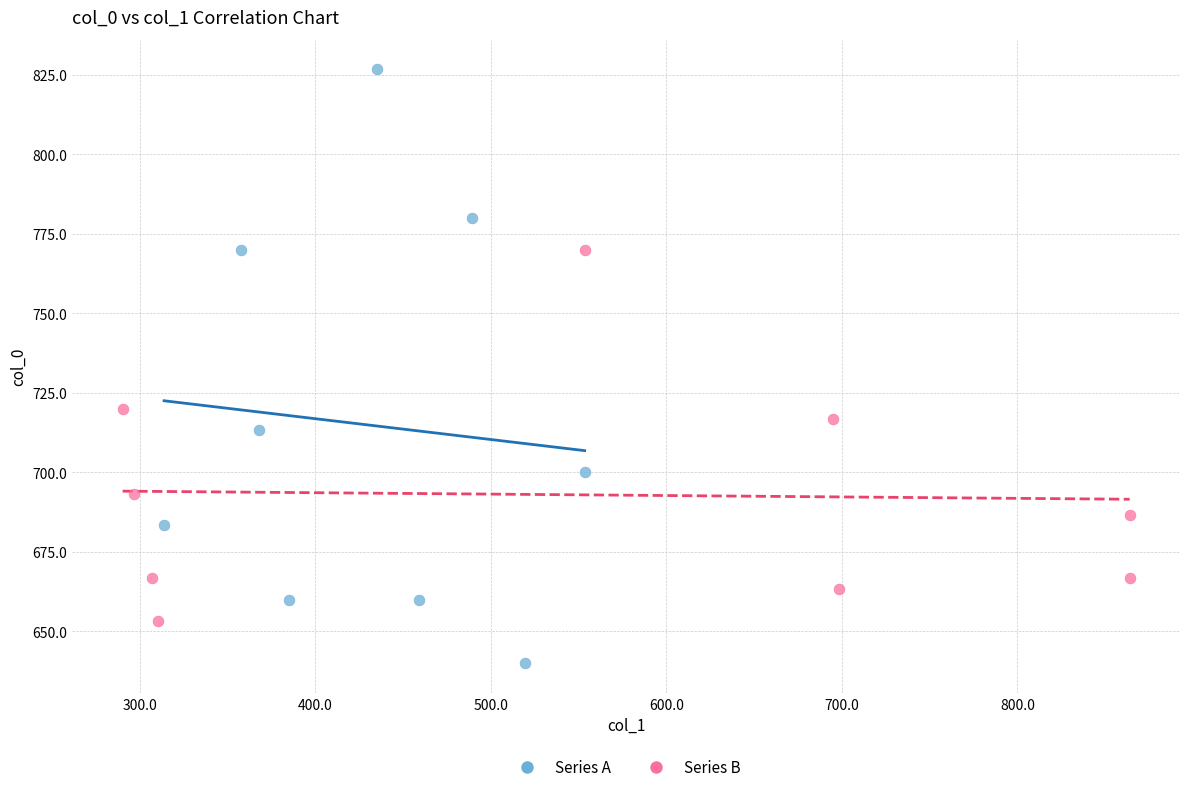

Which series reaches the minimum Y coordinate?

Series A